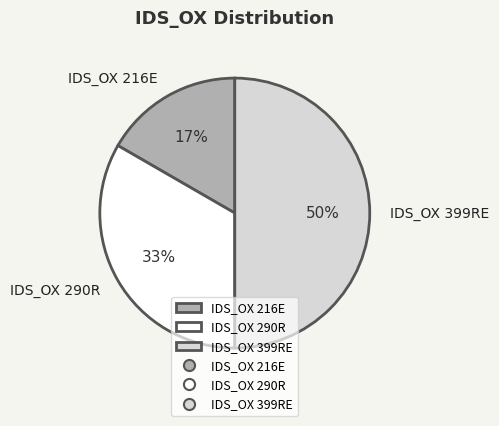

Which has a higher value, IDS_OX 290R or IDS_OX 216E?

IDS_OX 290R